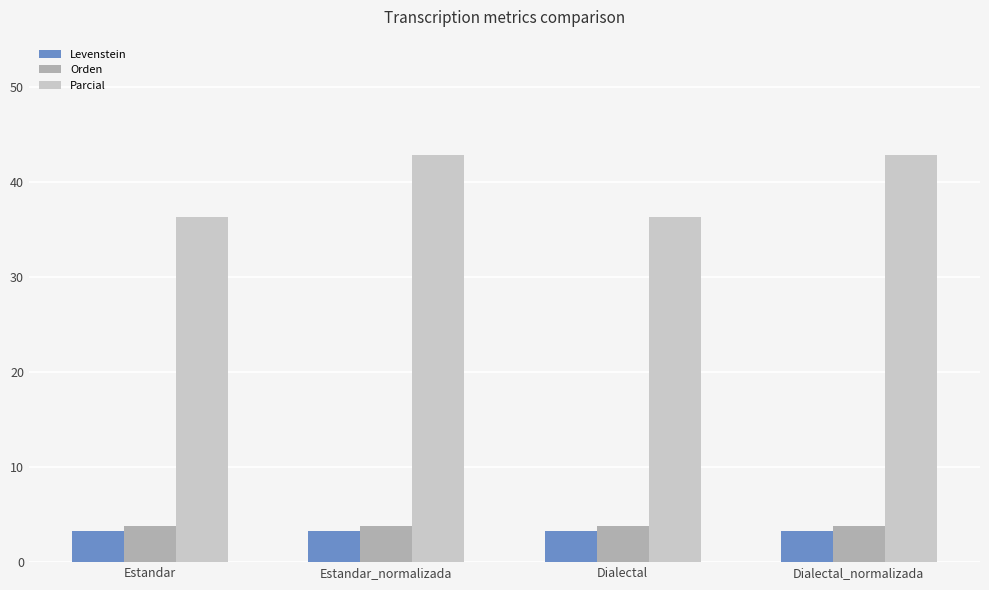

How many bars are there in each group?

3